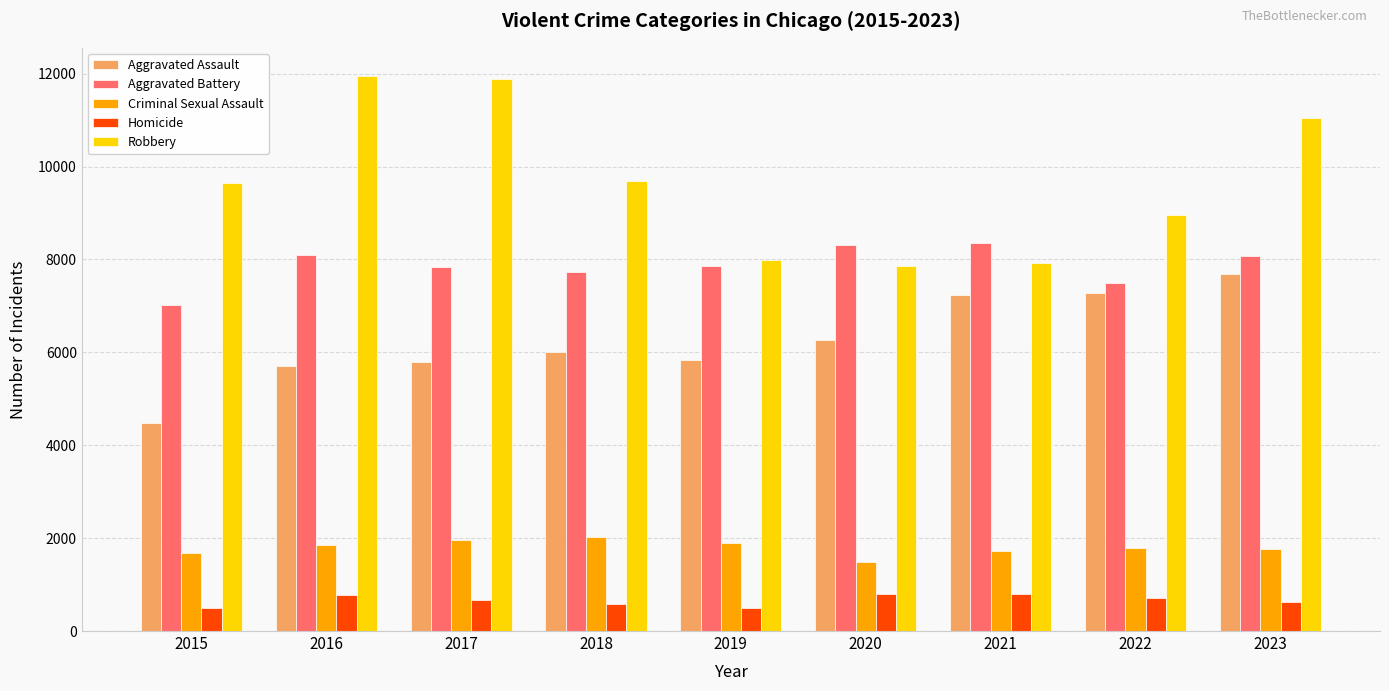

List the series in order of their peak value, lowest first.

Homicide, Criminal Sexual Assault, Aggravated Assault, Aggravated Battery, Robbery